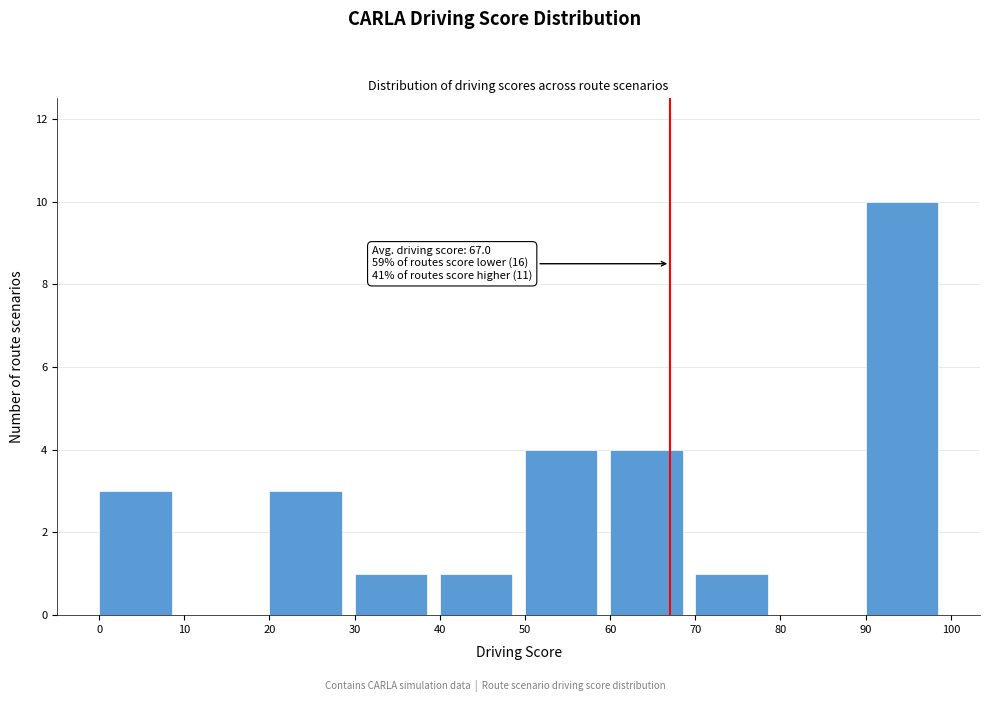

Which range on the x-axis has the tallest bar?

90 to 100